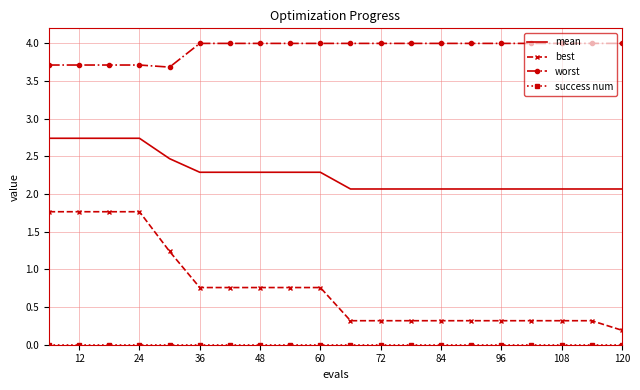

True or false: mean and best intersect in this chart.

False